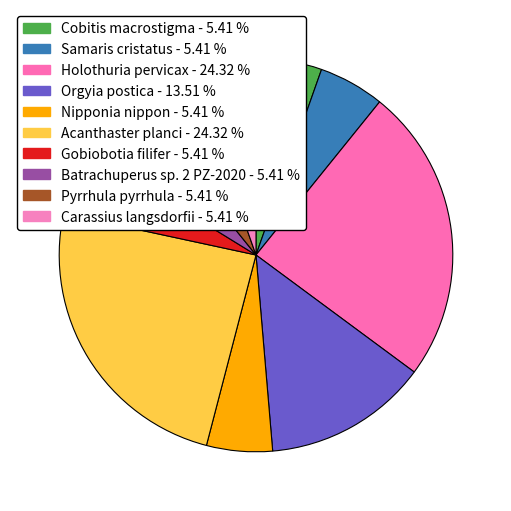

Which category has the smallest portion of the pie?

Cobitis macrostigma